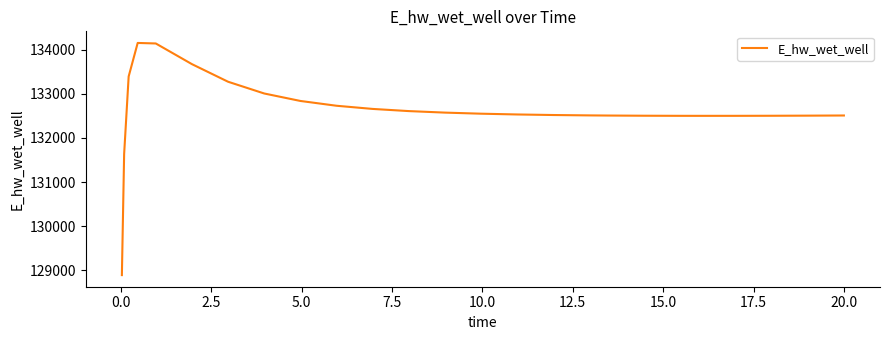

Does the chart have visible grid lines?

No